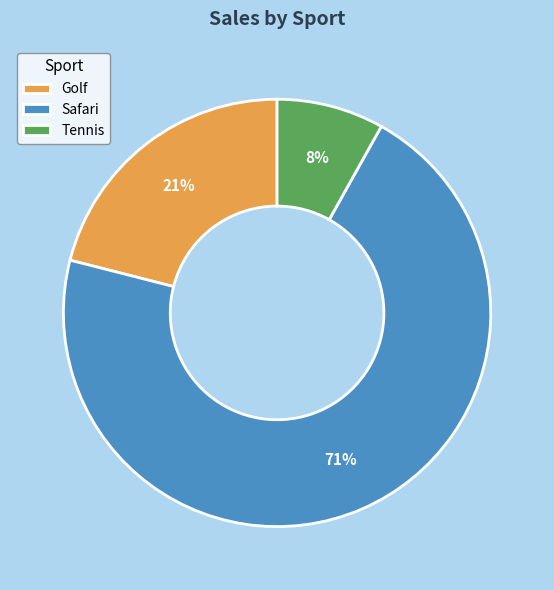

Which has a higher value, Safari or Golf?

Safari